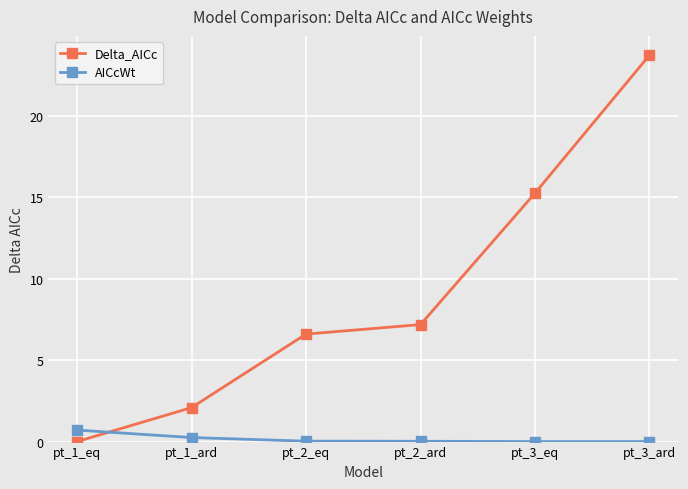

How many lines are shown in the chart?

2